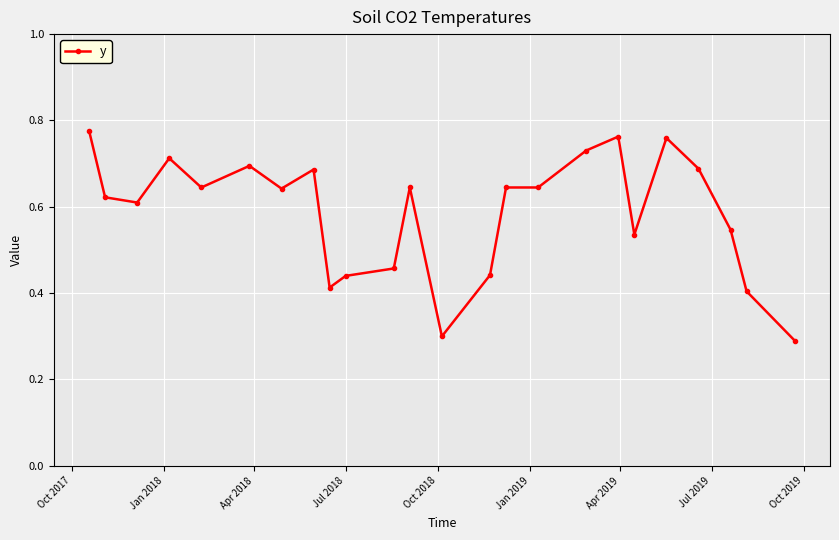

What is the minimum value shown in the chart?

0.3